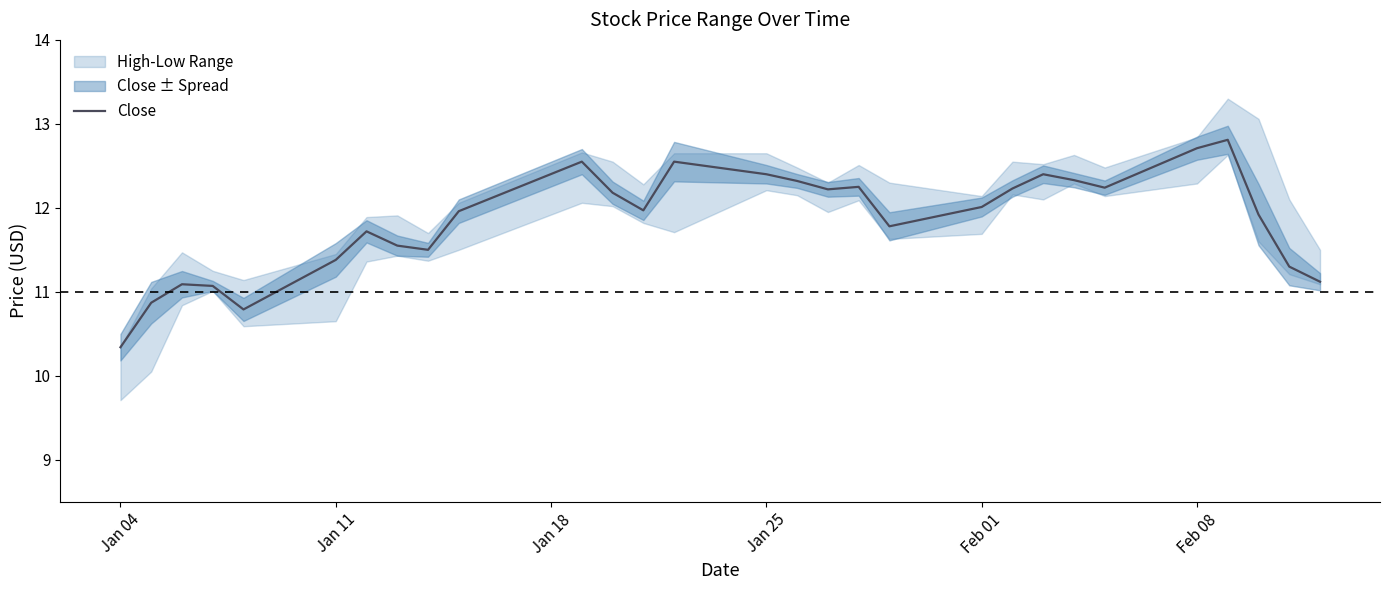

What is the smallest value displayed?

10.3